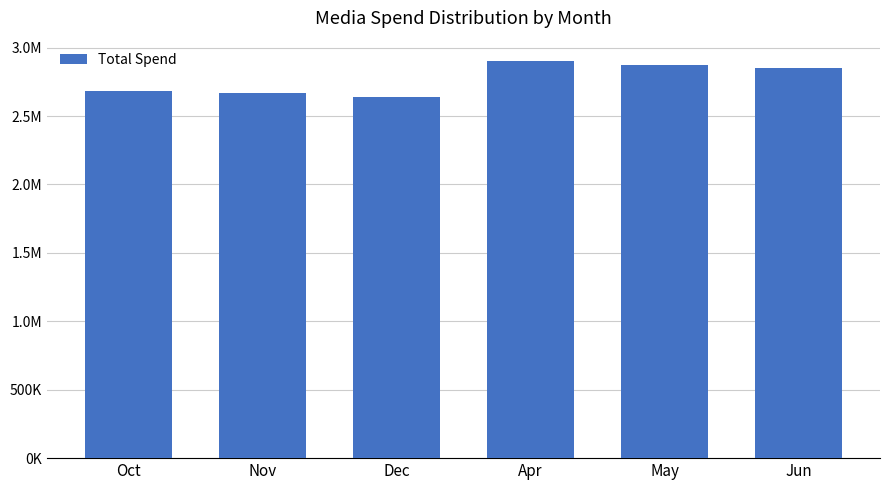

What is the ratio of the value at May to the value at Dec?

1.1